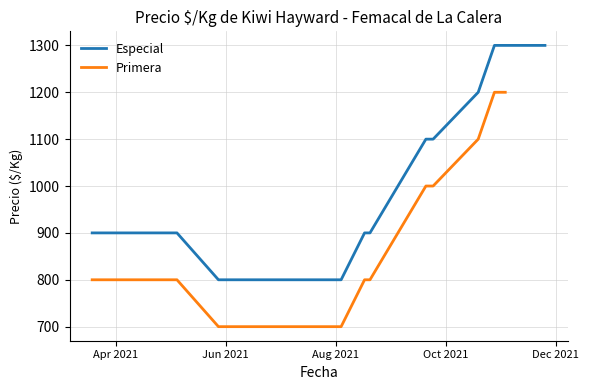

What is the highest value of the Especial series?

1300